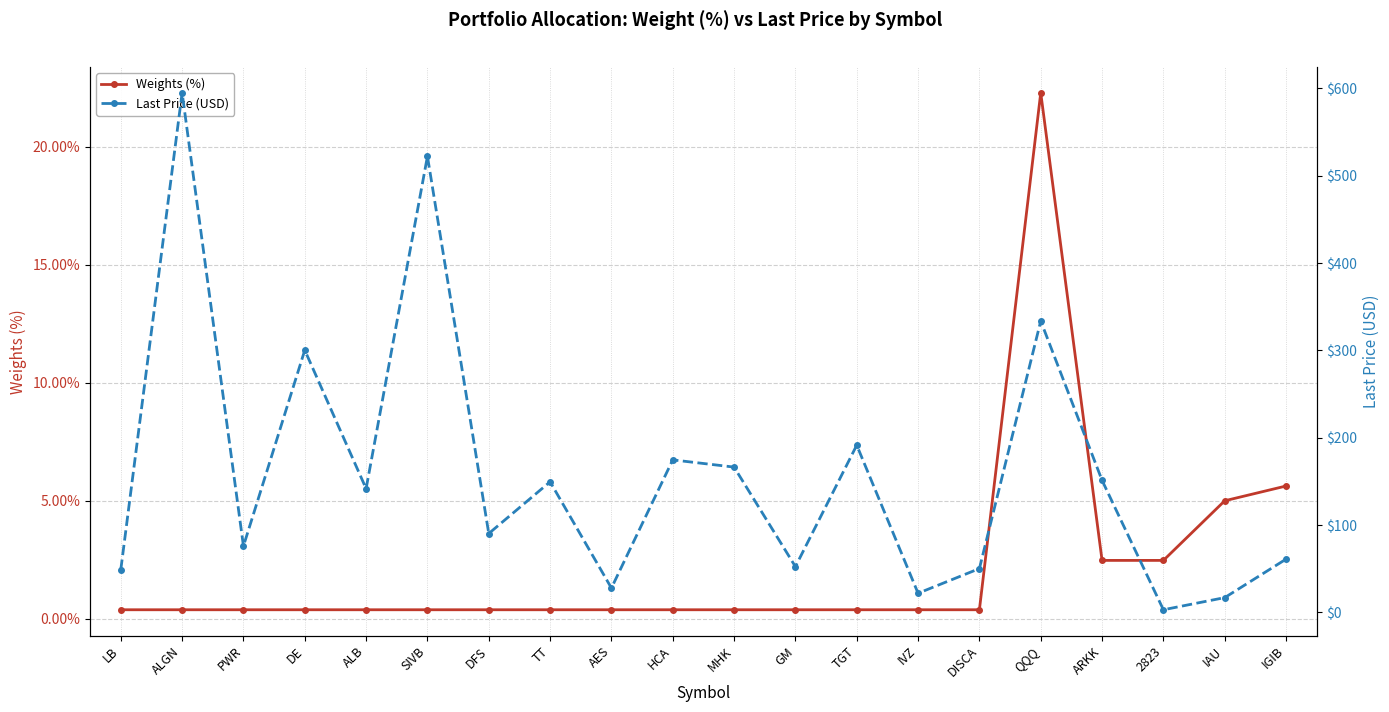

At which category is the sum across all series the highest?

ALGN